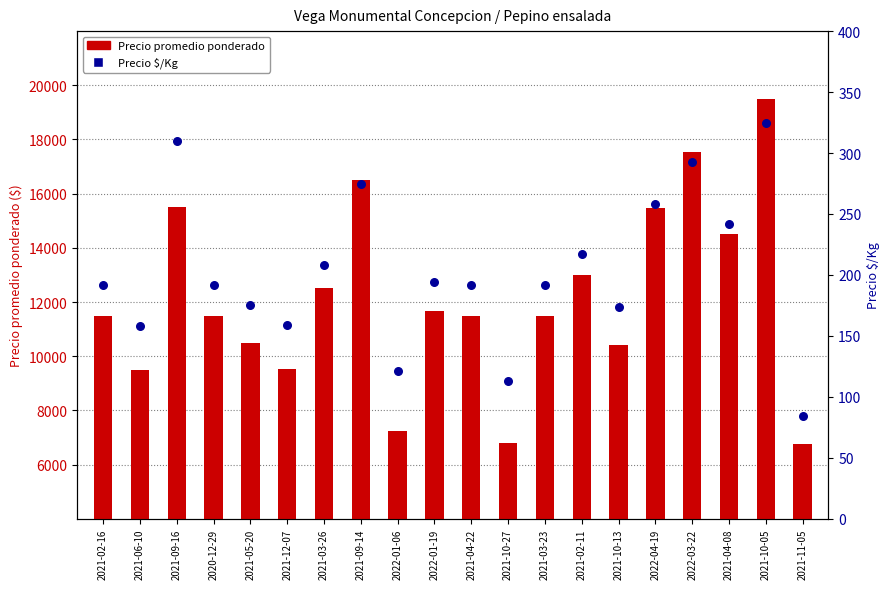

At which category is the sum across all series the highest?

2021-10-05